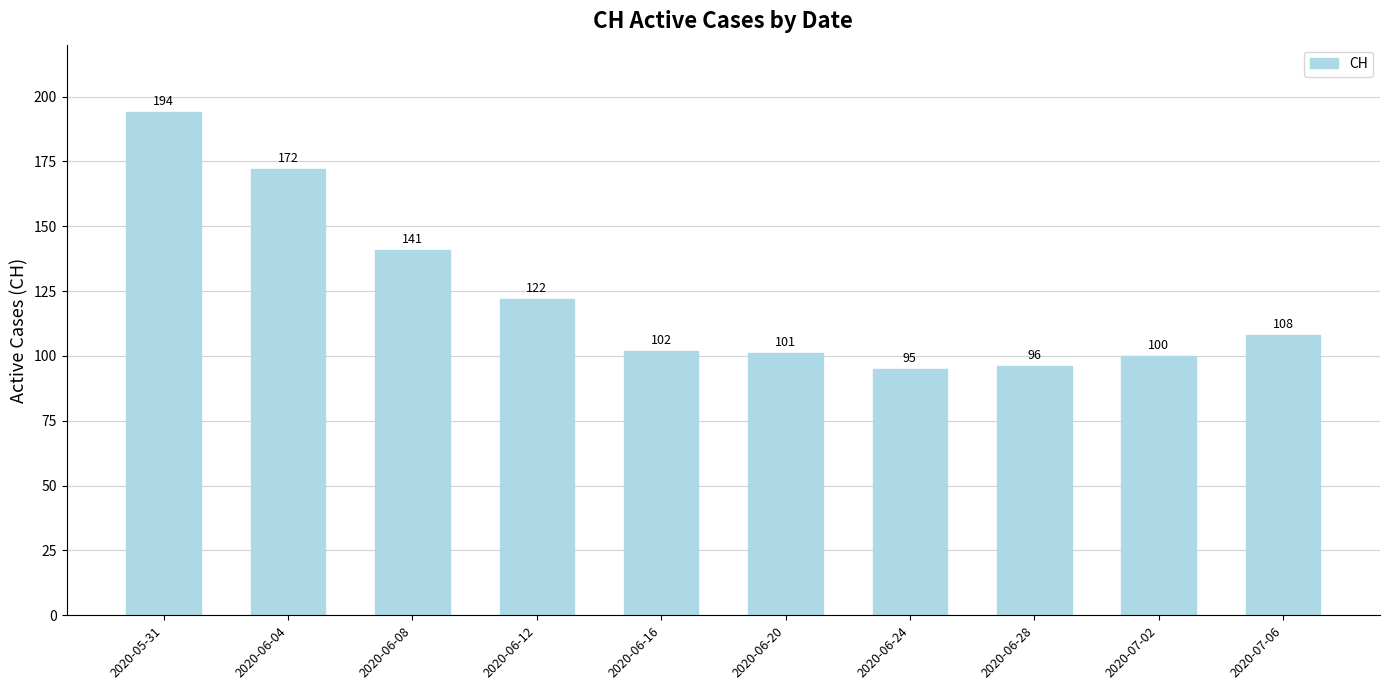

At which label is the value closest to 144?

2020-06-08